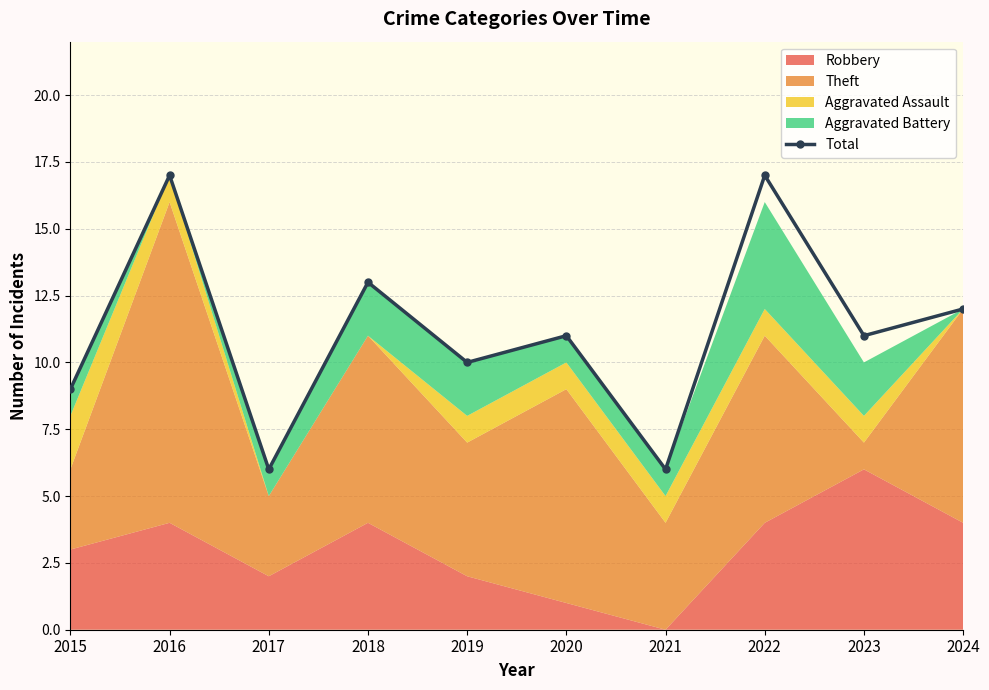

Rank the categories by value from highest to lowest.

2016, 2022, 2018, 2024, 2020, 2023, 2019, 2015, 2017, 2021